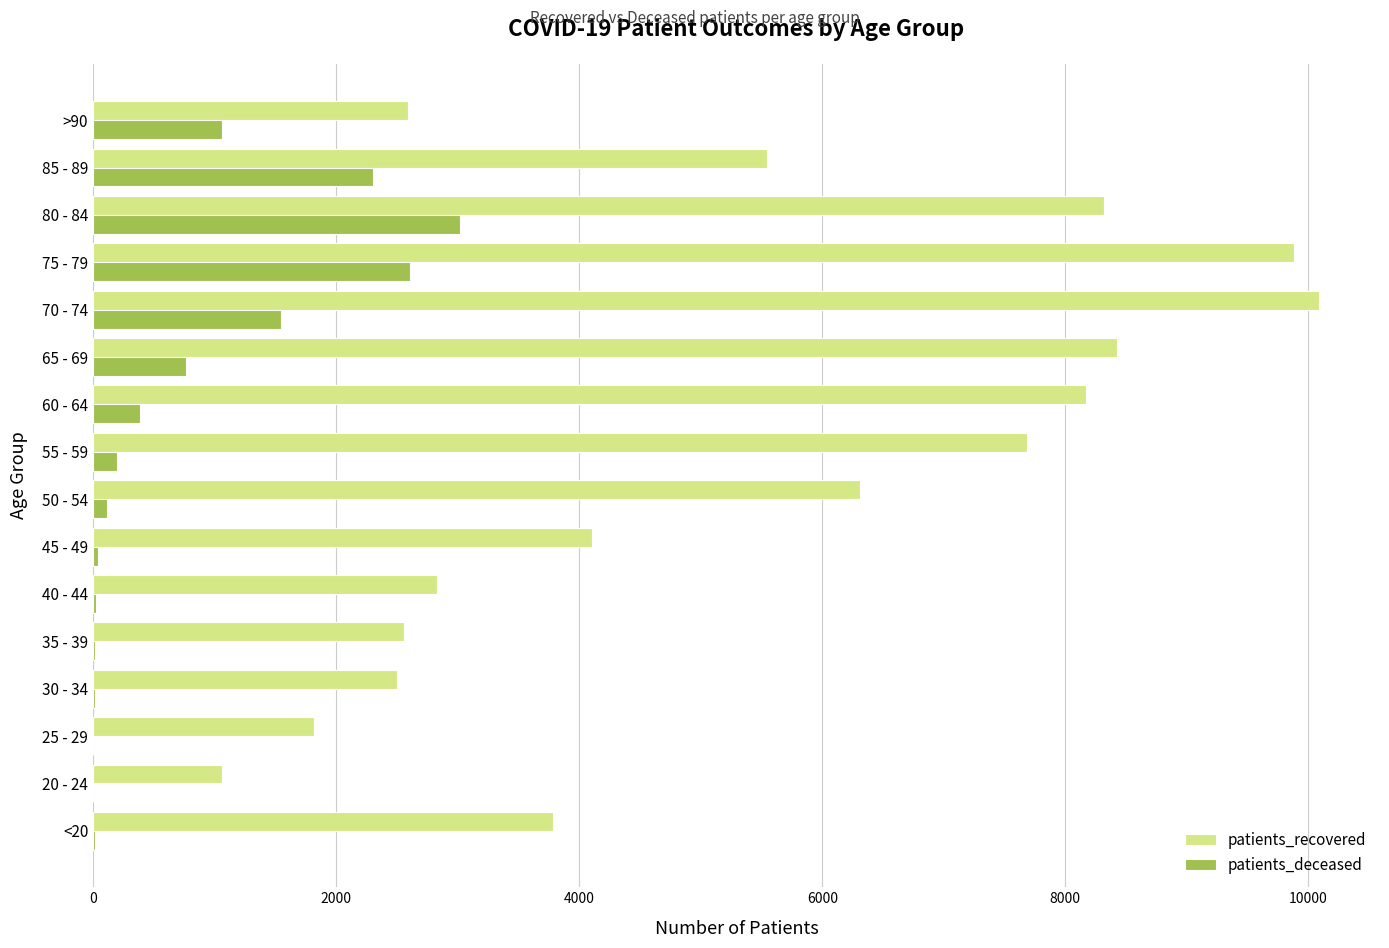

What is the sum of all patients_recovered values?

85656